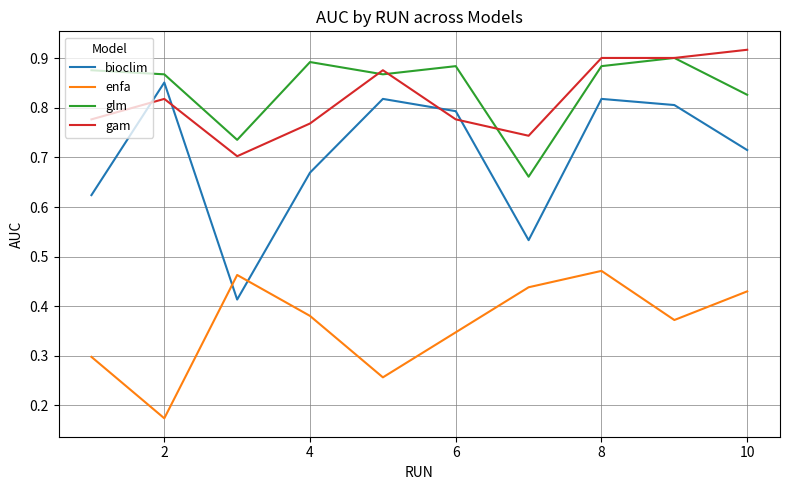

At how many categories does at least one series exceed 0?

10